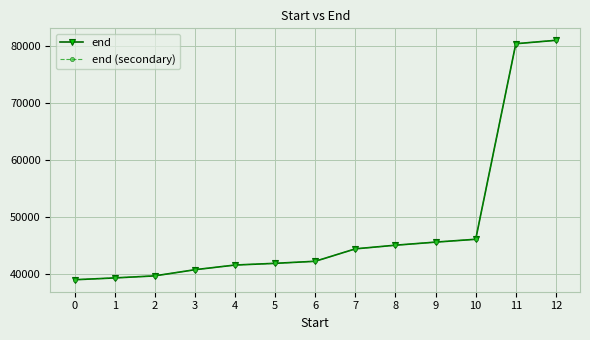

Is this an area chart (filled region under the line)?

No